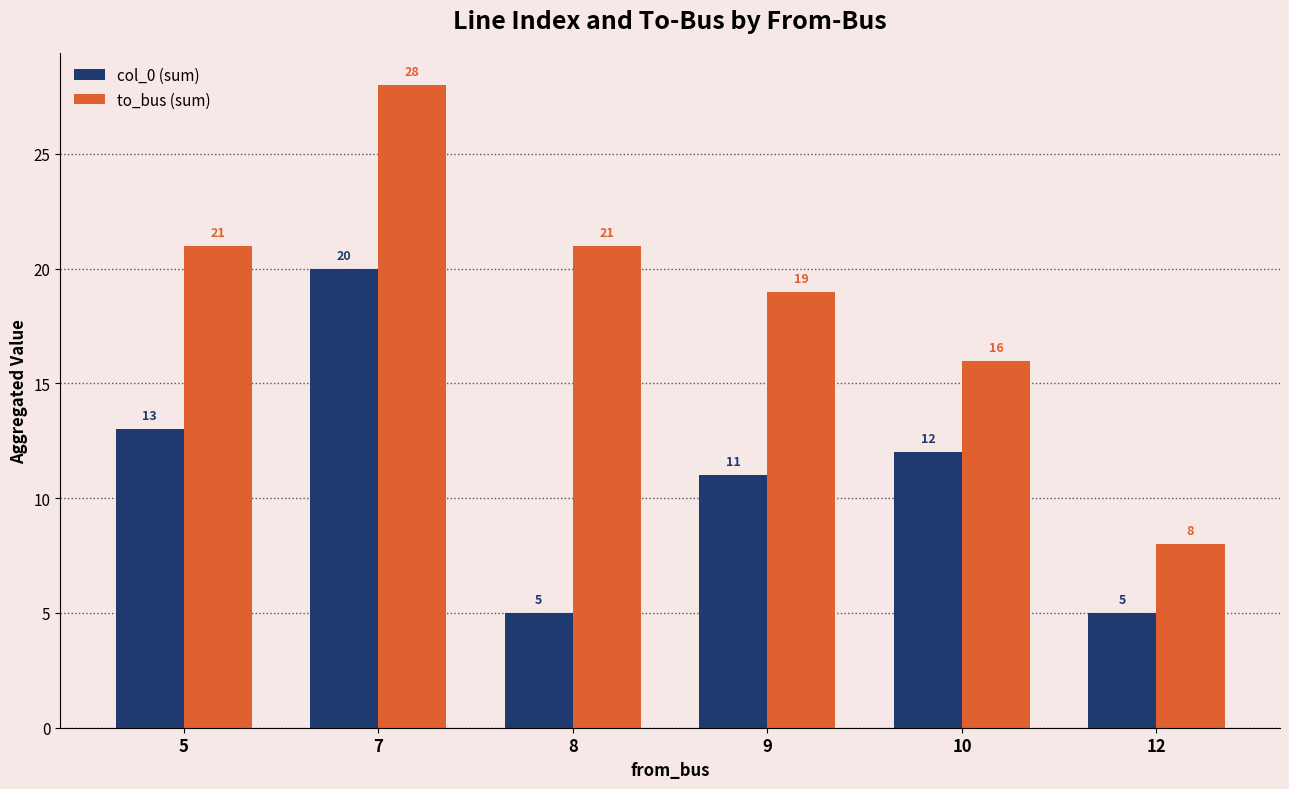

What is the difference between the highest and lowest values at 12?

3